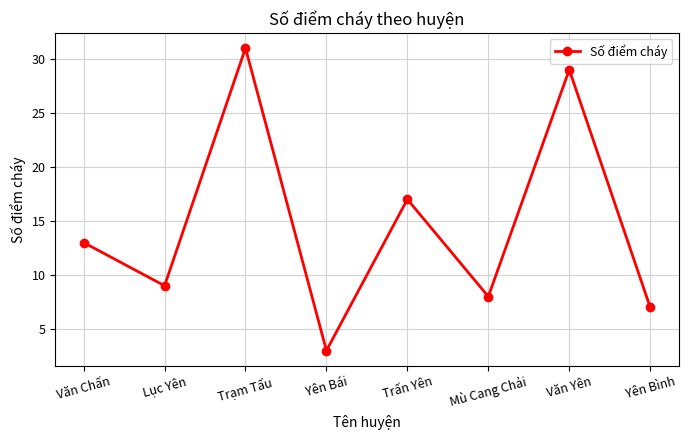

What is the average value?

15